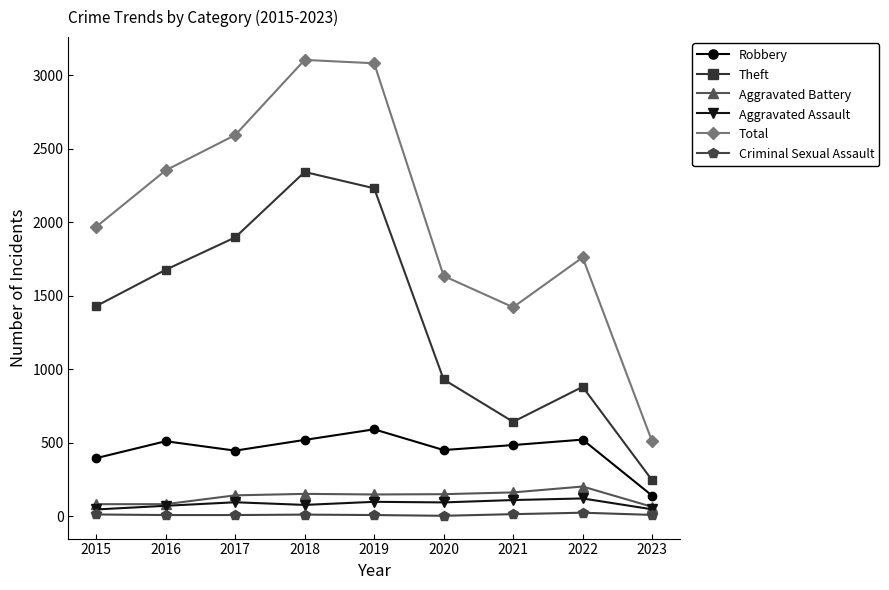

Does the chart have visible grid lines?

No